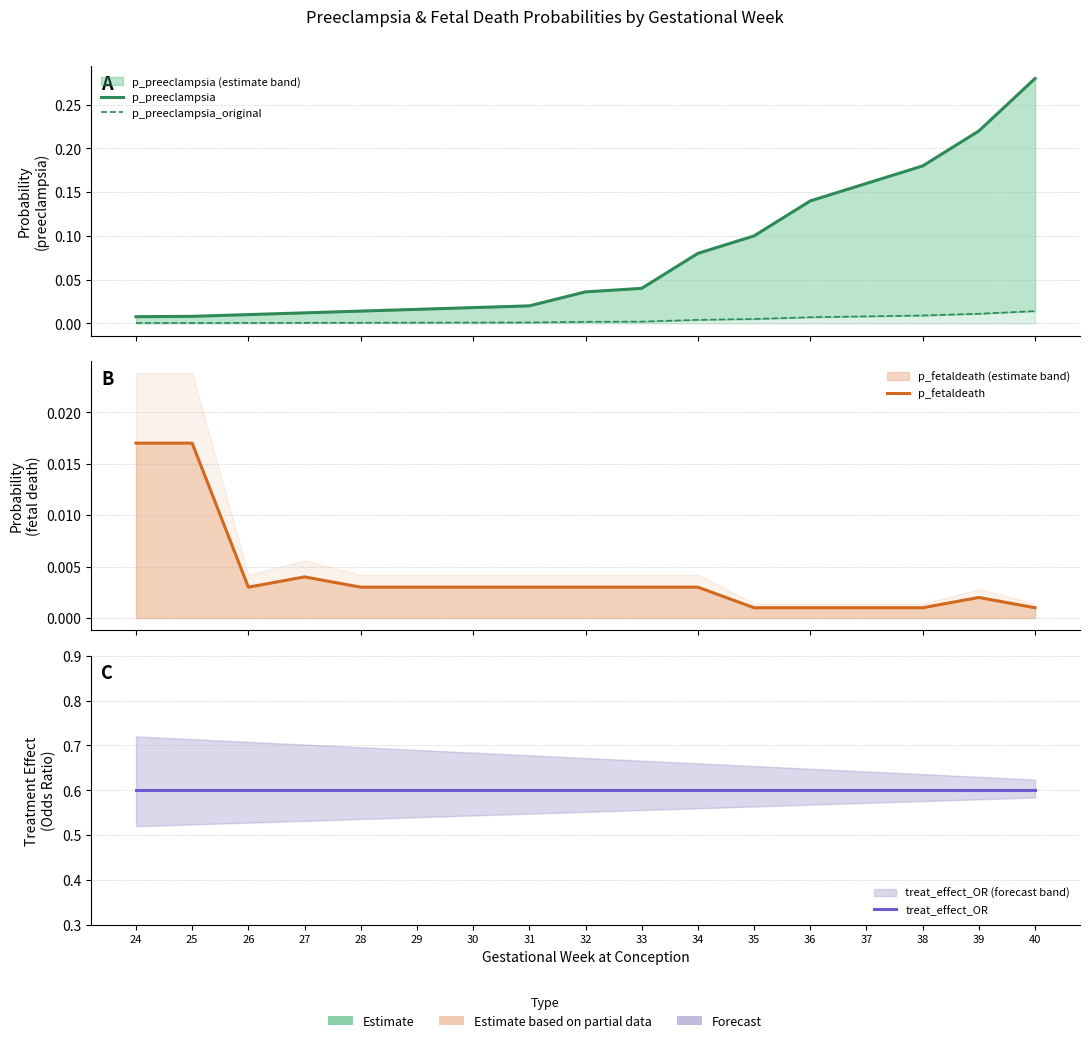

True or false: p_preeclampsia has more than 1 points higher than both neighbors.

False